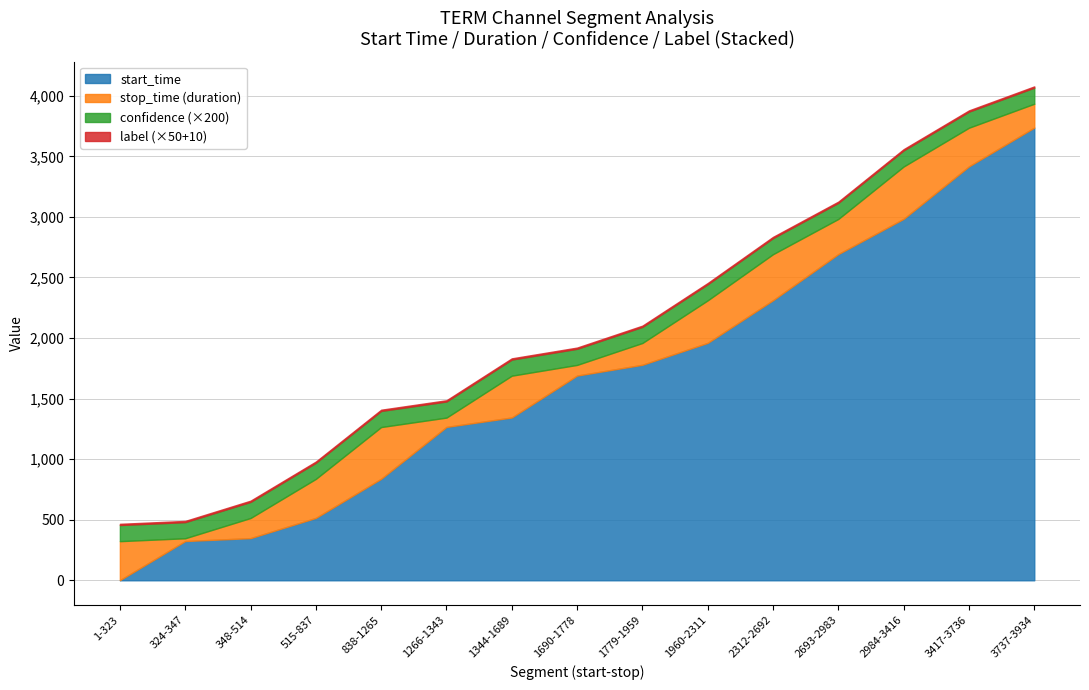

Reading left to right, what are all the values shown in this chart?

stop_time: 1-323=323.0	324-347=347.0	348-514=514.0	515-837=837.0	838-1265=1265.0	1266-1343=1343.0	1344-1689=1689.0	1690-1778=1778.0	1779-1959=1959.0	1960-2311=2311.0	2312-2692=2692.0	2693-2983=2983.0	2984-3416=3416.0	3417-3736=3736.0	3737-3934=3934.0
label: 1-323=0.0	324-347=0.0	348-514=0.0	515-837=0.0	838-1265=0.0	1266-1343=0.0	1344-1689=0.0	1690-1778=0.0	1779-1959=0.0	1960-2311=0.0	2312-2692=0.0	2693-2983=0.0	2984-3416=0.0	3417-3736=0.0	3737-3934=0.0
confidence: 1-323=0.7	324-347=0.7	348-514=0.7	515-837=0.7	838-1265=0.7	1266-1343=0.7	1344-1689=0.7	1690-1778=0.7	1779-1959=0.7	1960-2311=0.7	2312-2692=0.7	2693-2983=0.7	2984-3416=0.7	3417-3736=0.7	3737-3934=0.7
start_time: 1-323=1.0	324-347=324.0	348-514=348.0	515-837=515.0	838-1265=838.0	1266-1343=1266.0	1344-1689=1344.0	1690-1778=1690.0	1779-1959=1779.0	1960-2311=1960.0	2312-2692=2312.0	2693-2983=2693.0	2984-3416=2984.0	3417-3736=3417.0	3737-3934=3737.0